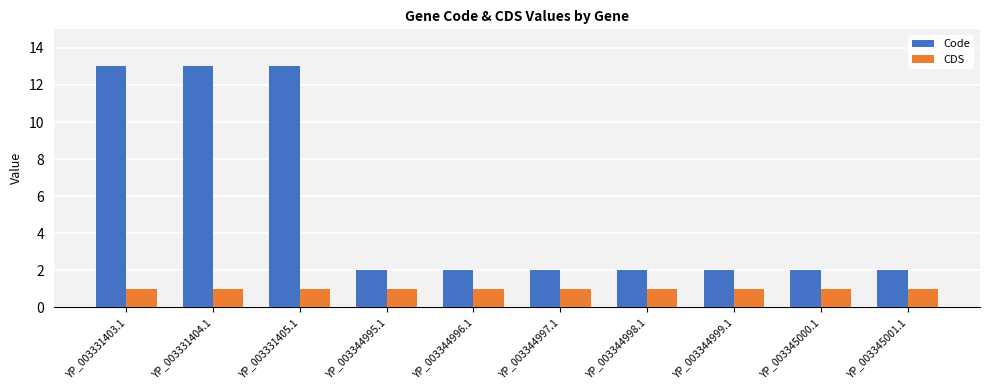

List the series in order of their overall mean, highest first.

Code, CDS